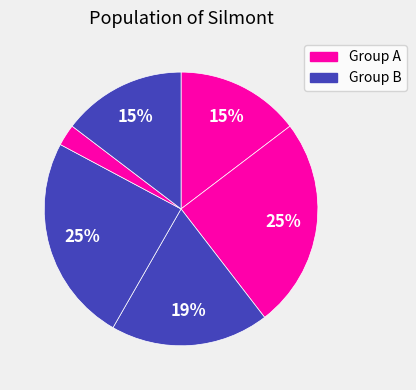

How many slices are in this pie chart?

6